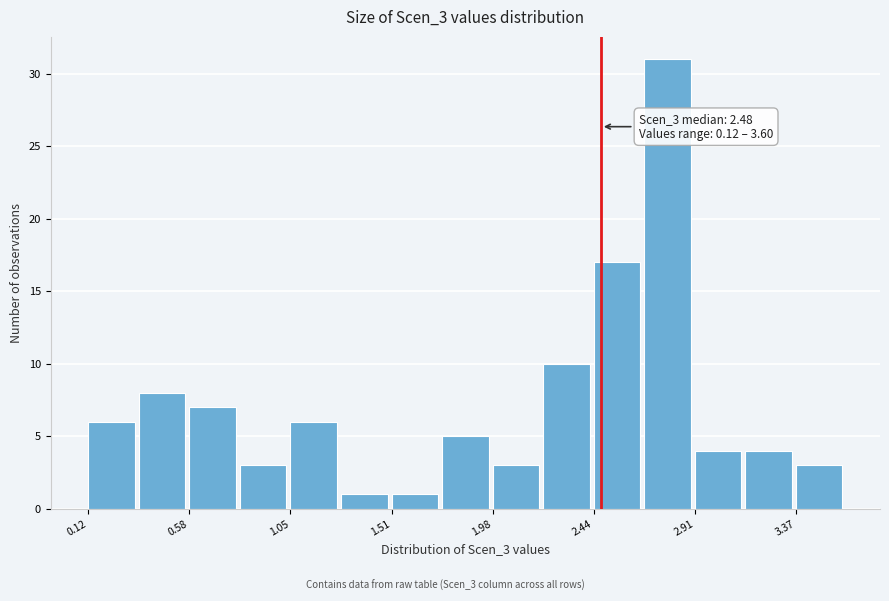

Over which range of the x-axis is the bar tallest?

2.65 to 2.90